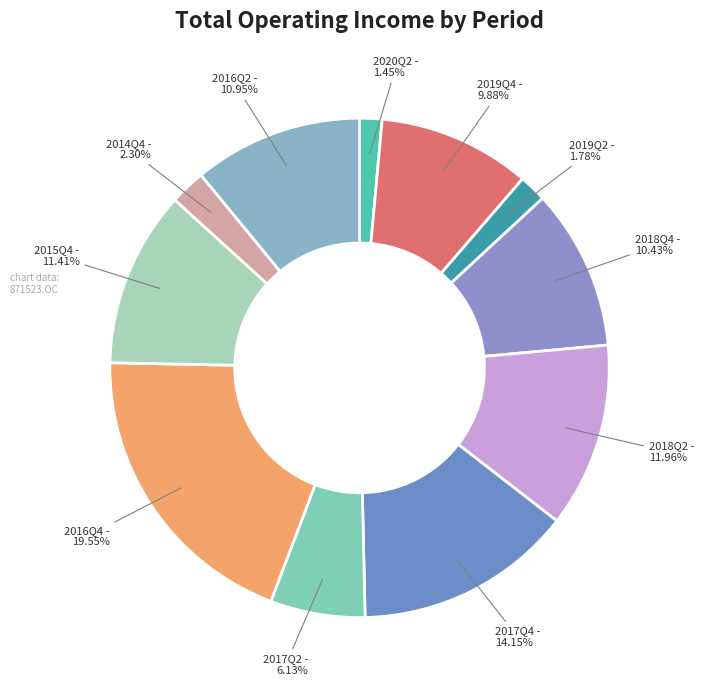

How many slices are in this pie chart?

11